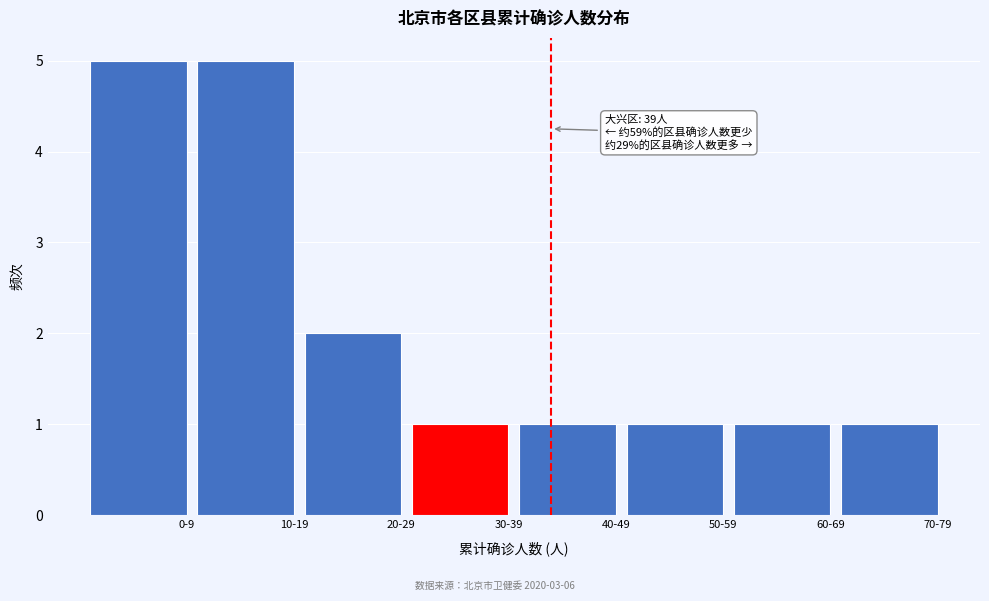

Reading left to right, extract all data points from this chart.

0-9=5	10-19=5	20-29=2	30-39=1	40-49=1	50-59=1	60-69=1	70-79=1